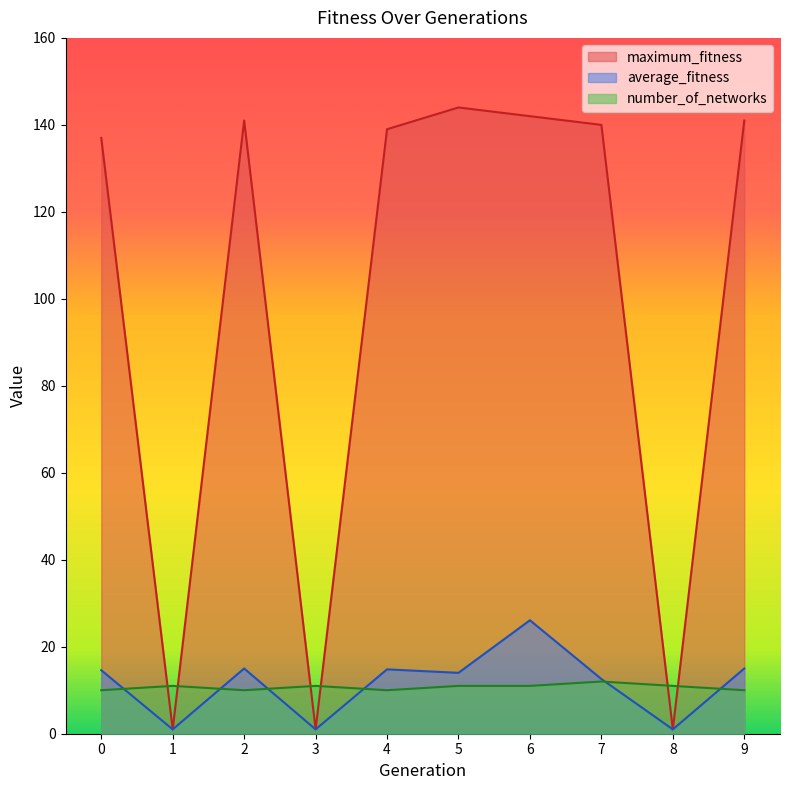

The value of average_fitness at 1 is 1.0. True or false?

True